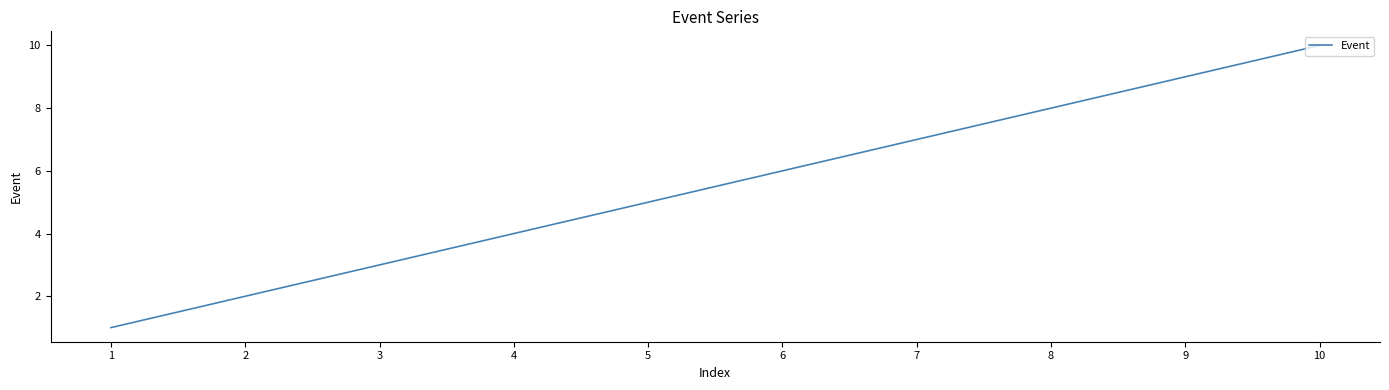

List the labels in order of value, largest first.

10, 9, 8, 7, 6, 5, 4, 3, 2, 1